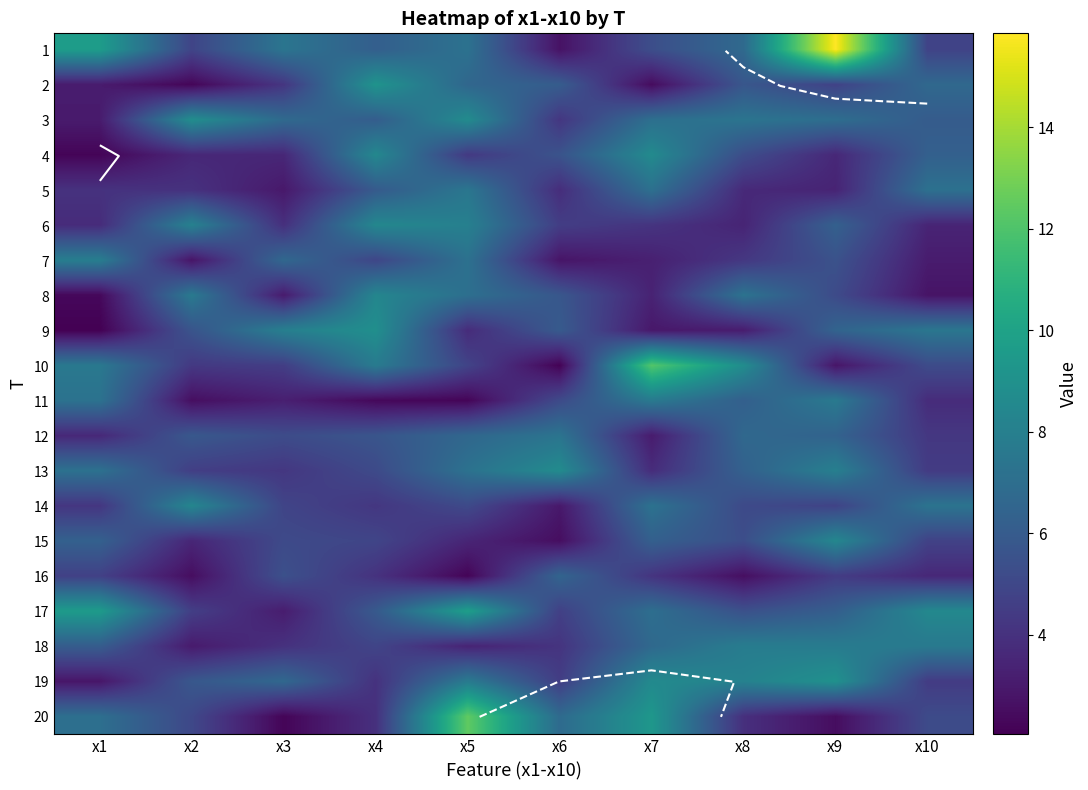

List the labels in order of 12 value, smallest first.

x7, x1, x10, x3, x4, x2, x9, x5, x8, x6